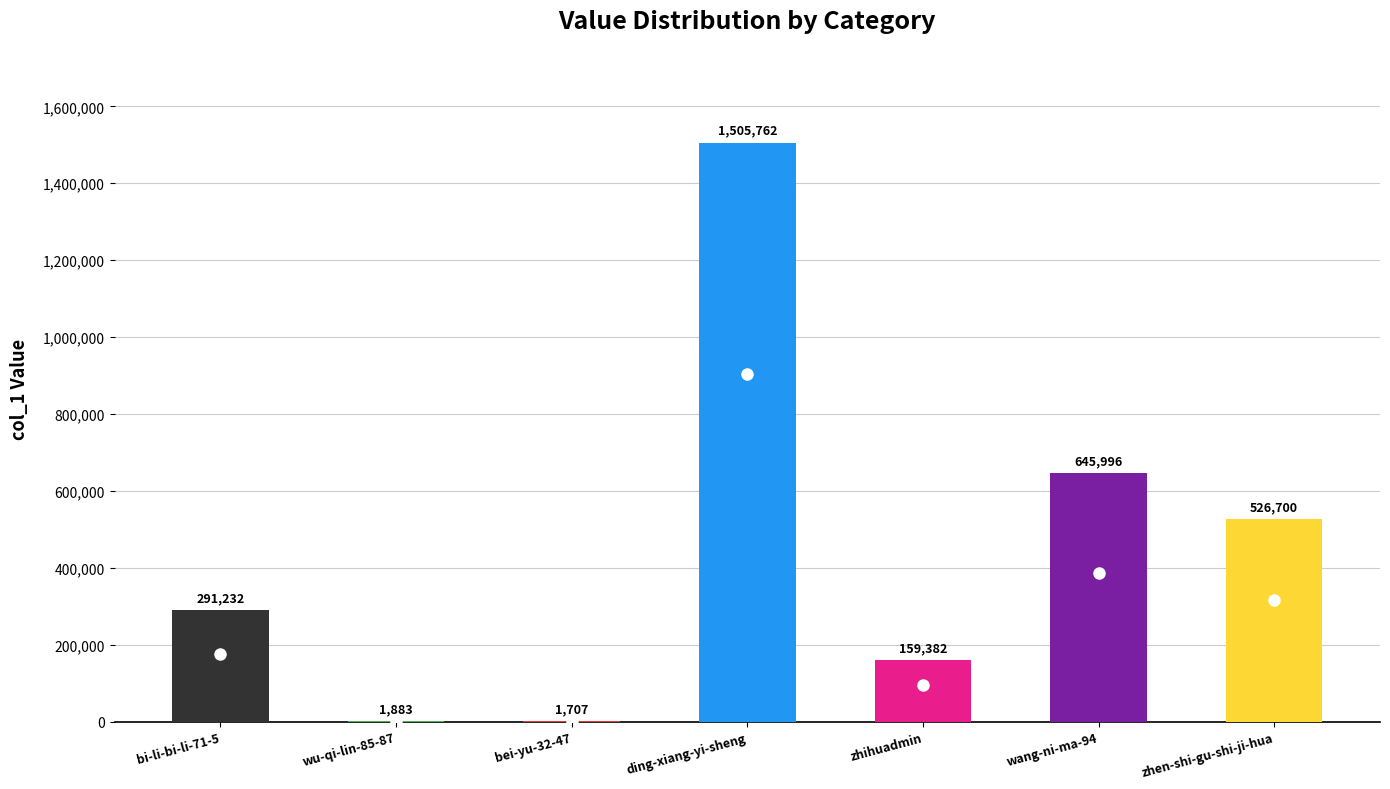

Which has a higher value, zhihuadmin or wang-ni-ma-94?

wang-ni-ma-94